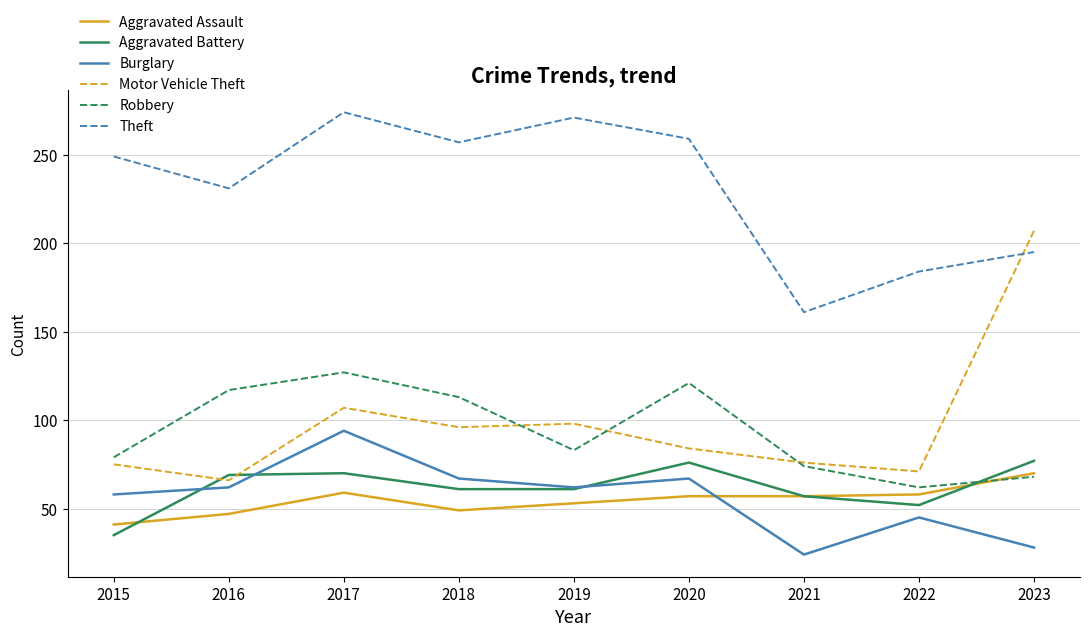

True or false: Theft has a value of 259 at 2020.

True